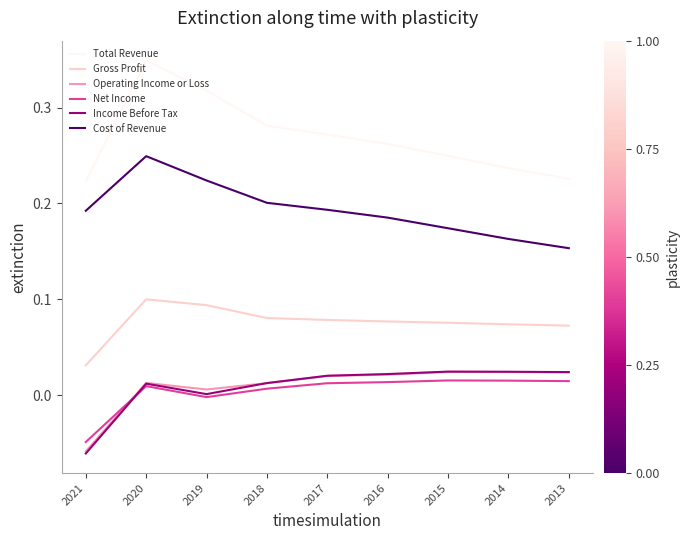

What are all the series names shown in the legend?

Total Revenue, Gross Profit, Operating Income or Loss, Net Income, Income Before Tax, Cost of Revenue